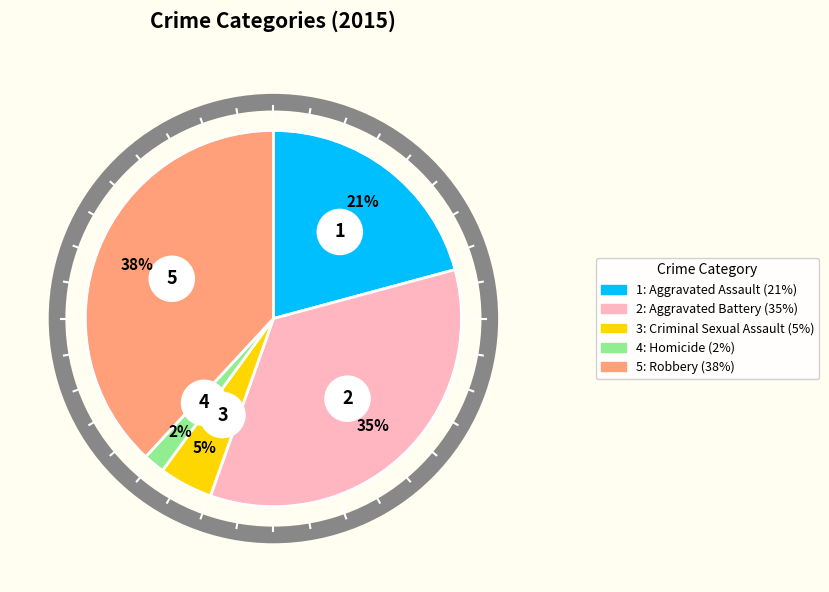

To the nearest percent, what is the difference between the largest and smallest slice percentages?

36%